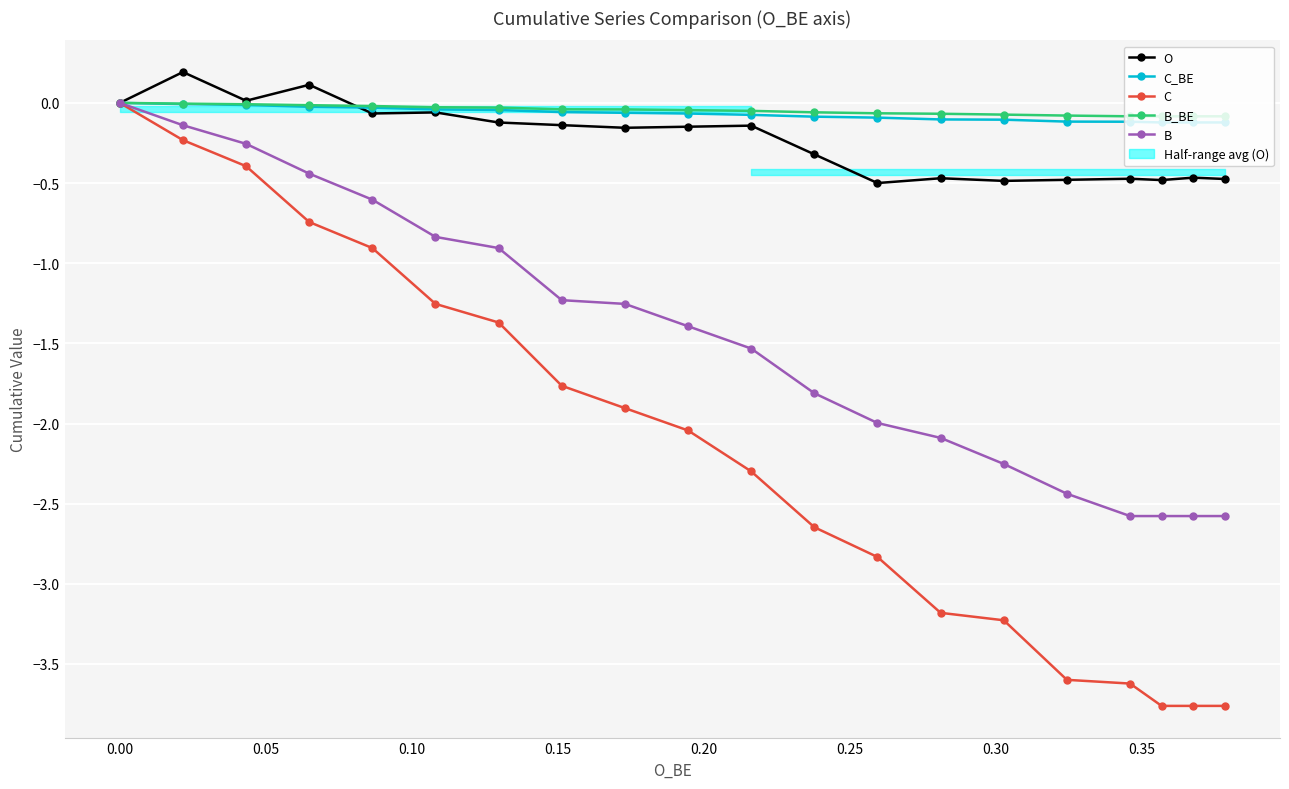

At how many categories does at least one series exceed -1?

20